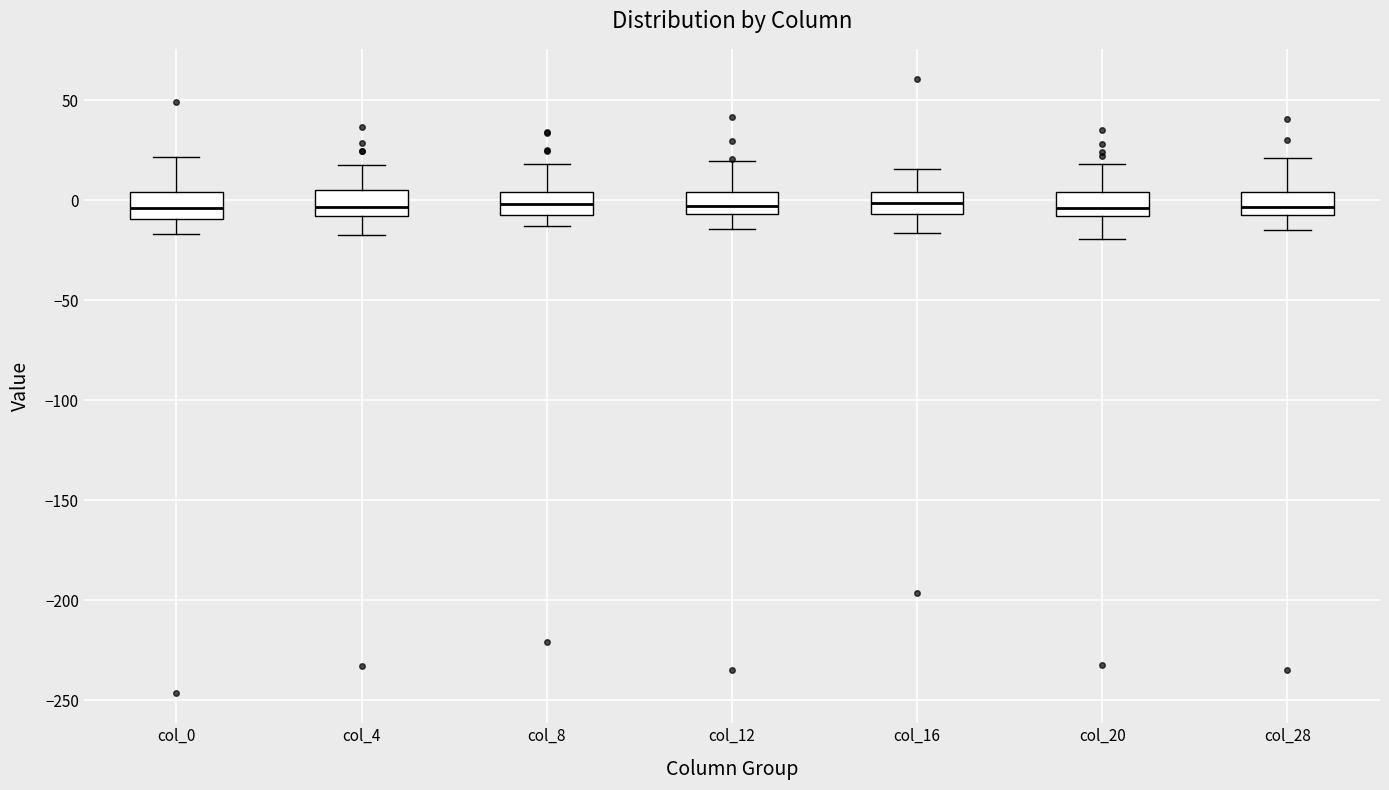

Reading left to right, transcribe this box plot: for each box, give where its median line is, the range the box spans, and where its two whiskers end, as read against the y-axis. The values are not printed on the chart, so give them approximately, as read against the axis.

col_0: median -5, box -10 to 5, whiskers -15 to 20
col_4: median -5, box -10 to 5, whiskers -15 to 20
col_8: median 0, box -5 to 5, whiskers -15 to 20
col_12: median -5 (inside the box), box -5 to 5, whiskers -15 to 20
col_16: median 0, box -5 to 5, whiskers -15 to 15
col_20: median -5, box -10 to 5, whiskers -20 to 20
col_28: median -5 (inside the box), box -5 to 5, whiskers -15 to 20